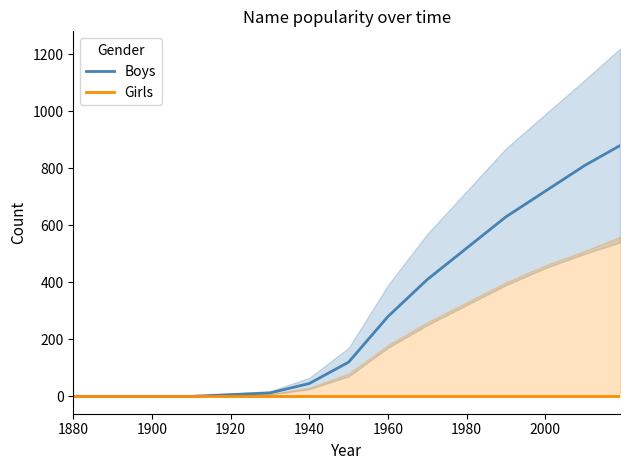

List the series in order of their overall mean, lowest first.

Girls, Boys